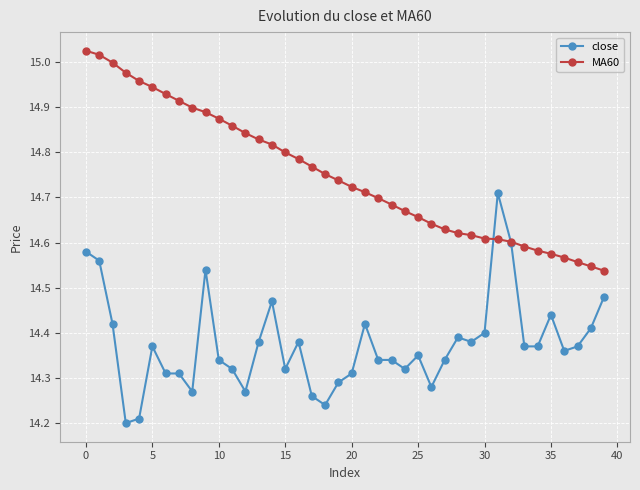

Rank the series by their maximum value, from highest to lowest.

MA60, close